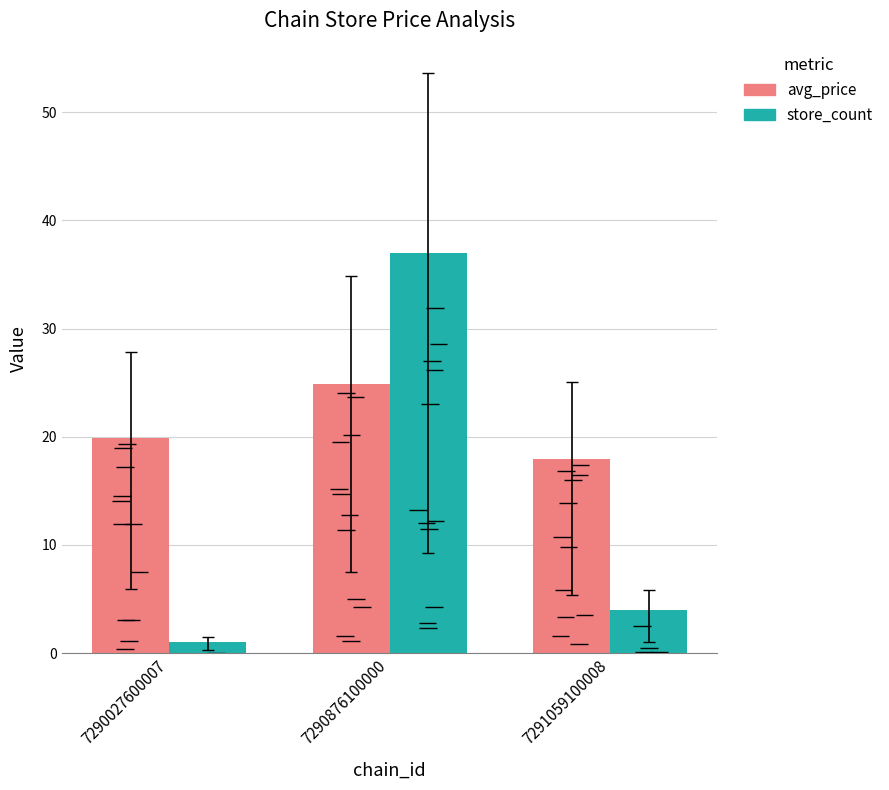

At which category is the sum across all series the highest?

7290876100000